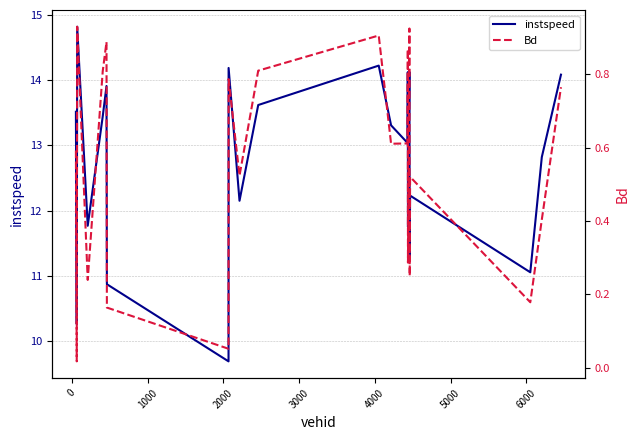

At how many categories does at least one series exceed 12?

15